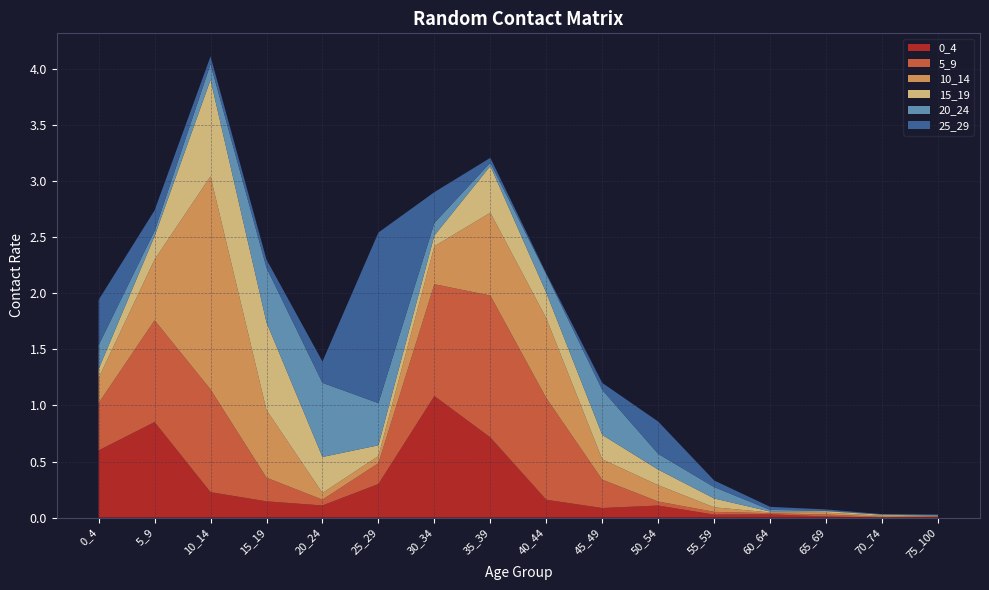

Reading left to right, transcribe all the data shown in this chart.

0_4: 0_4=0.6	5_9=0.9	10_14=0.2	15_19=0.1	20_24=0.1	25_29=0.3	30_34=1.1	35_39=0.7	40_44=0.2	45_49=0.1	50_54=0.1	55_59=0.0	60_64=0.0	65_69=0.0	70_74=0.0	75_100=0.0
5_9: 0_4=0.4	5_9=0.9	10_14=0.9	15_19=0.2	20_24=0.1	25_29=0.2	30_34=1.0	35_39=1.3	40_44=0.9	45_49=0.3	50_54=0.0	55_59=0.0	60_64=0.0	65_69=0.0	70_74=0.0	75_100=0.0
10_14: 0_4=0.2	5_9=0.5	10_14=1.9	15_19=0.6	20_24=0.1	25_29=0.1	30_34=0.3	35_39=0.7	40_44=0.7	45_49=0.2	50_54=0.1	55_59=0.0	60_64=0.0	65_69=0.0	70_74=0.0	75_100=0.0
15_19: 0_4=0.1	5_9=0.2	10_14=0.9	15_19=0.8	20_24=0.3	25_29=0.1	30_34=0.1	35_39=0.4	40_44=0.2	45_49=0.2	50_54=0.1	55_59=0.1	60_64=0.0	65_69=0.0	70_74=0.0	75_100=0.0
20_24: 0_4=0.2	5_9=0.0	10_14=0.1	15_19=0.5	20_24=0.7	25_29=0.4	30_34=0.1	35_39=0.0	40_44=0.2	45_49=0.4	50_54=0.1	55_59=0.1	60_64=0.0	65_69=0.0	70_74=0.0	75_100=0.0
25_29: 0_4=0.4	5_9=0.2	10_14=0.1	15_19=0.1	20_24=0.2	25_29=1.5	30_34=0.3	35_39=0.0	40_44=0.0	45_49=0.1	50_54=0.3	55_59=0.1	60_64=0.0	65_69=0.0	70_74=0.0	75_100=0.0